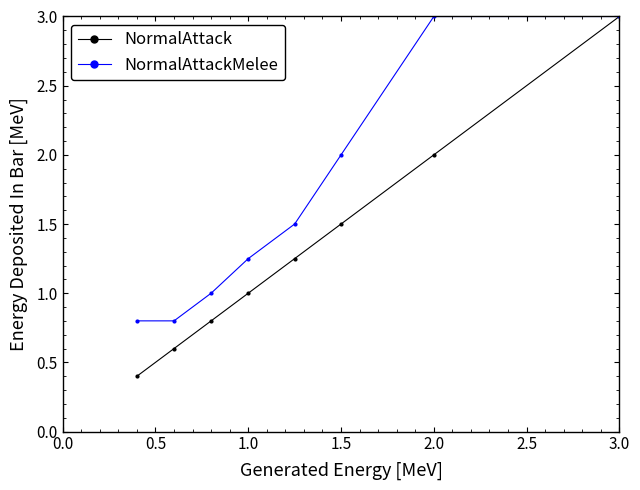

Rank the series by their average value, from highest to lowest.

NormalAttackMelee, NormalAttack